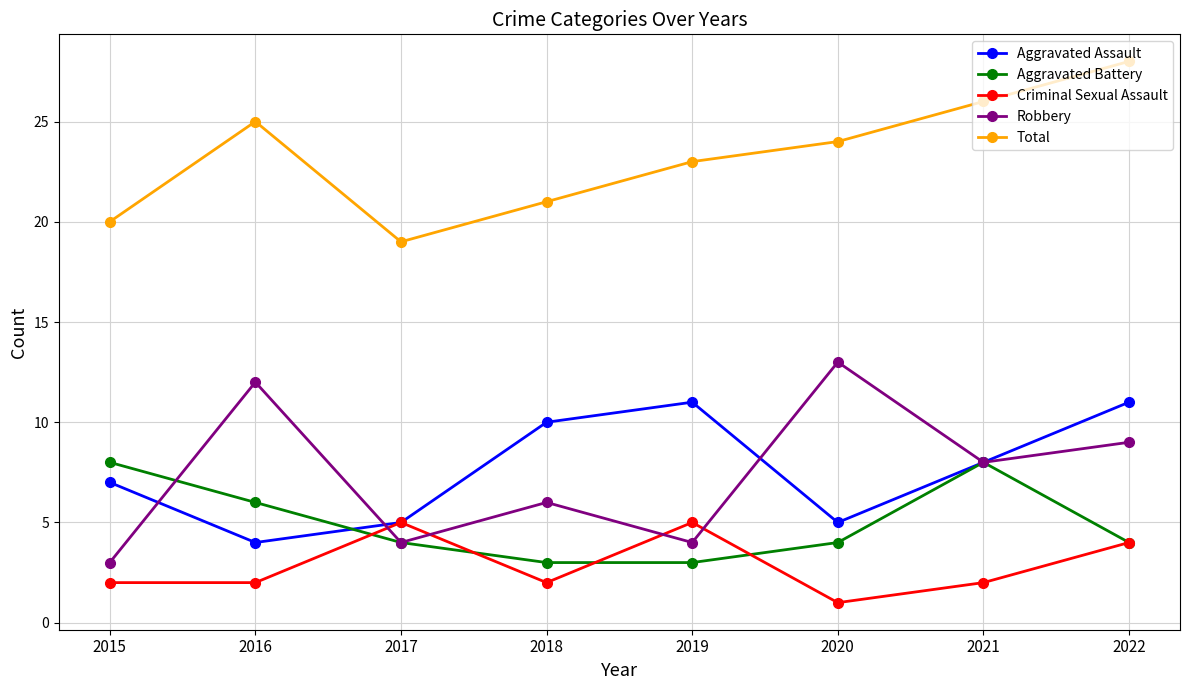

What is the highest value of the Criminal Sexual Assault series?

5